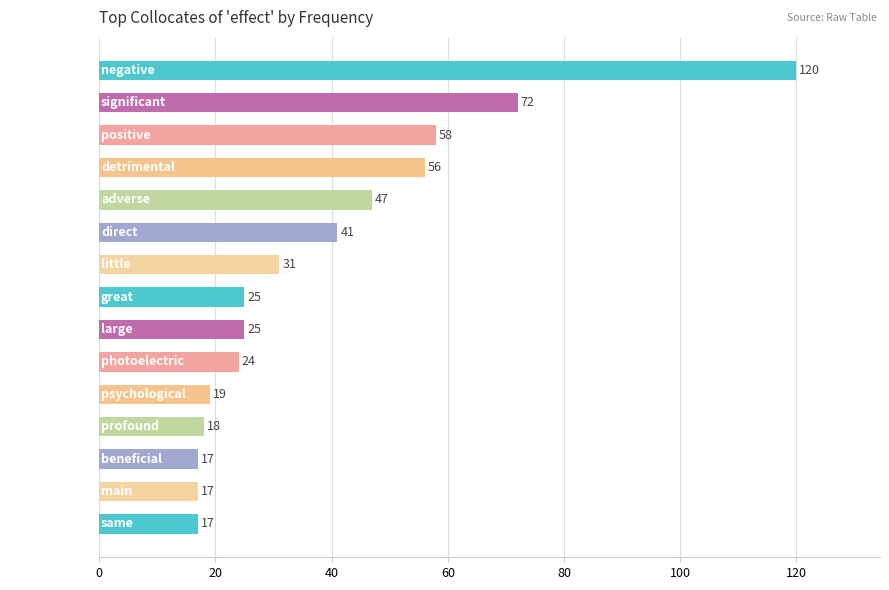

What is the approximate value at significant, to the nearest 10?

70